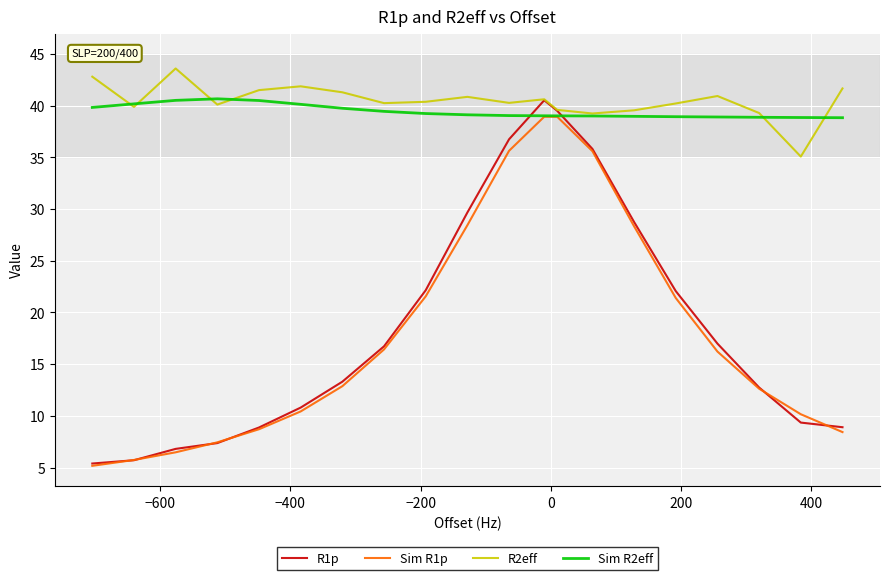

What is the smallest value displayed?

5.2